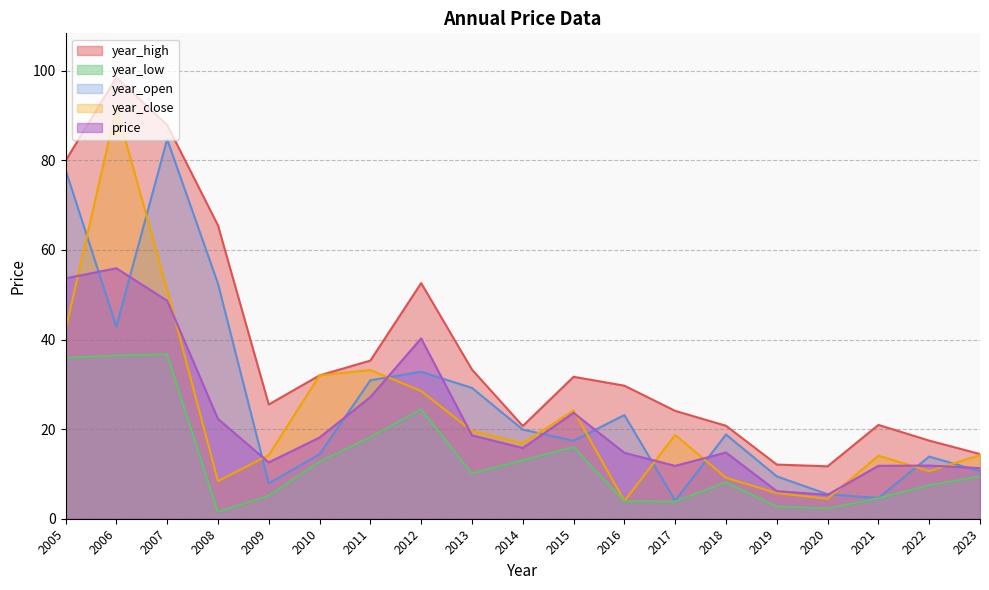

What value does the year_close series have at 2013?

19.6